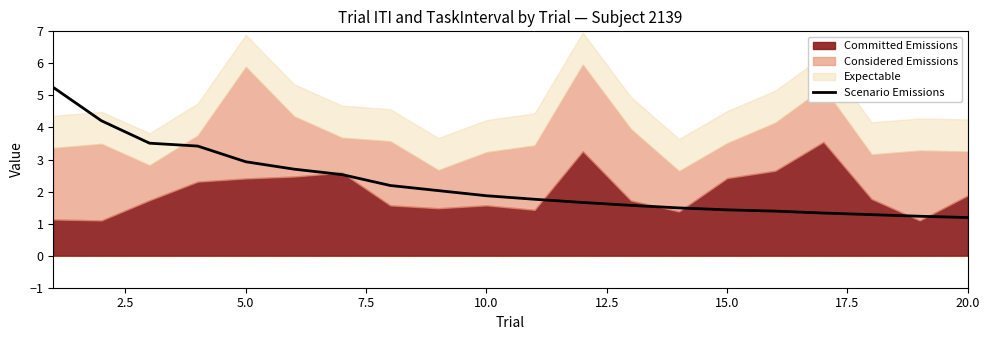

The Scenario Emissions series shows 5.0 at 5.0. True or false?

False